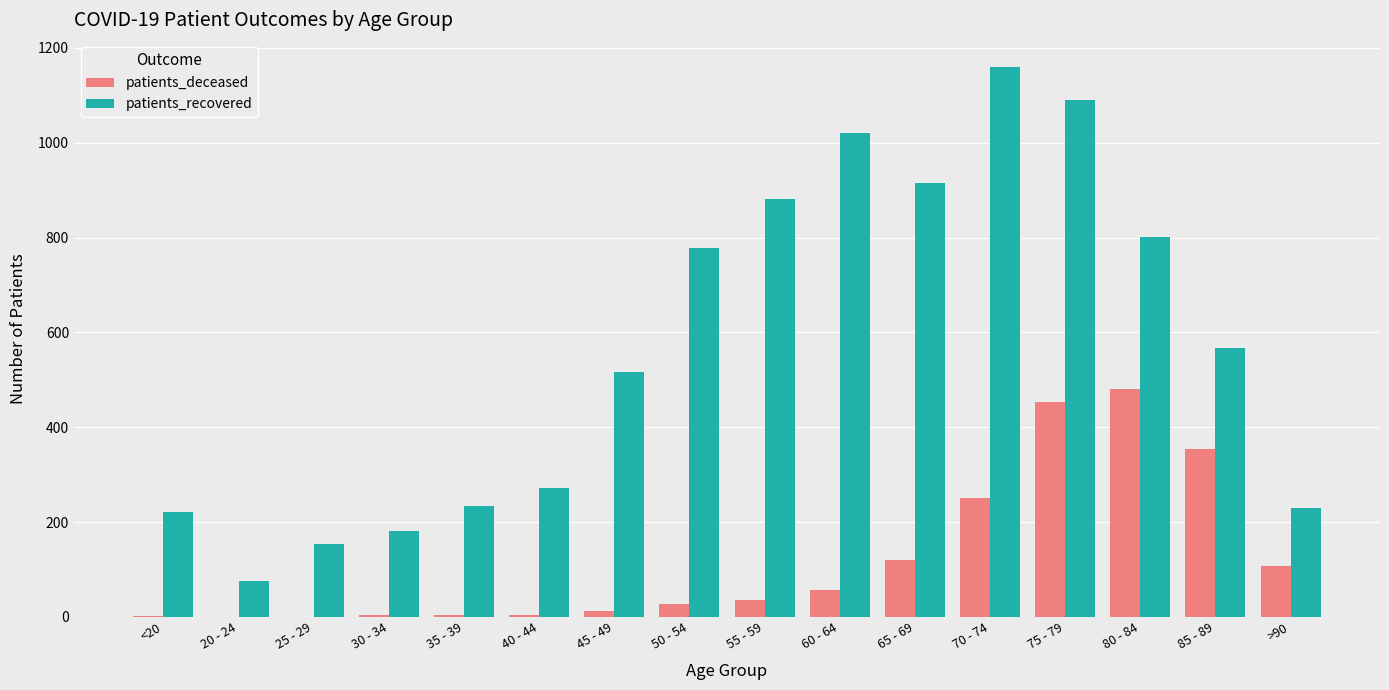

What is the sum of all patients_recovered values?

9098